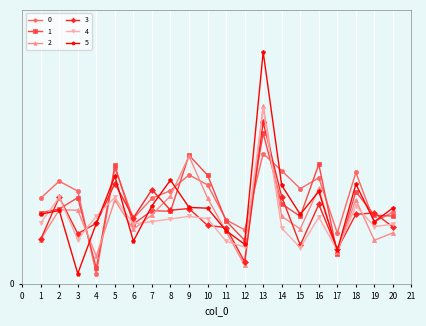

Rank the series by their maximum value, from highest to lowest.

5, 2, 4, 3, 1, 0